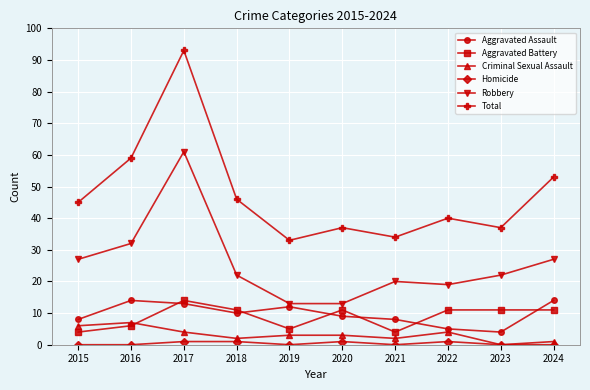

At which category does Aggravated Battery reach its first local valley?

2019